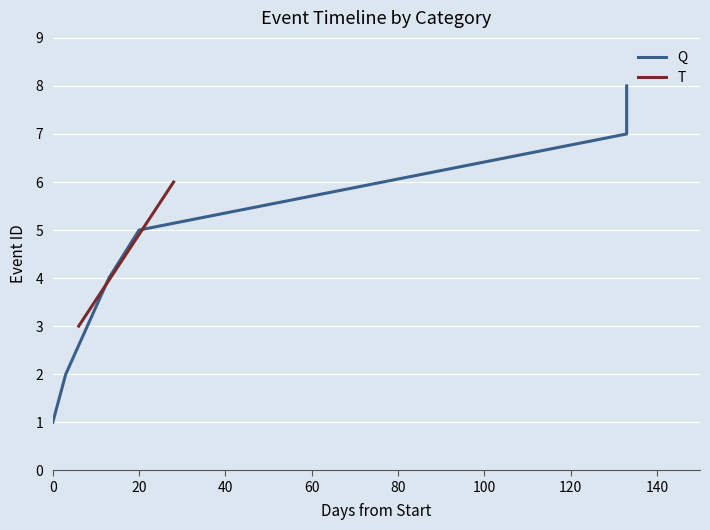

What is the minimum value shown in the chart?

1